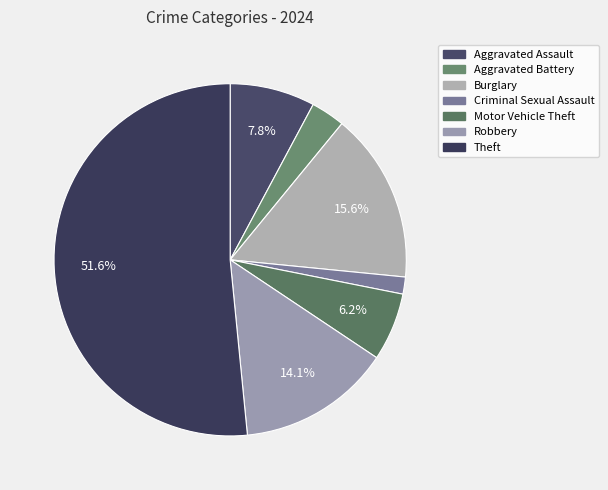

Does any single category account for the majority?

Yes